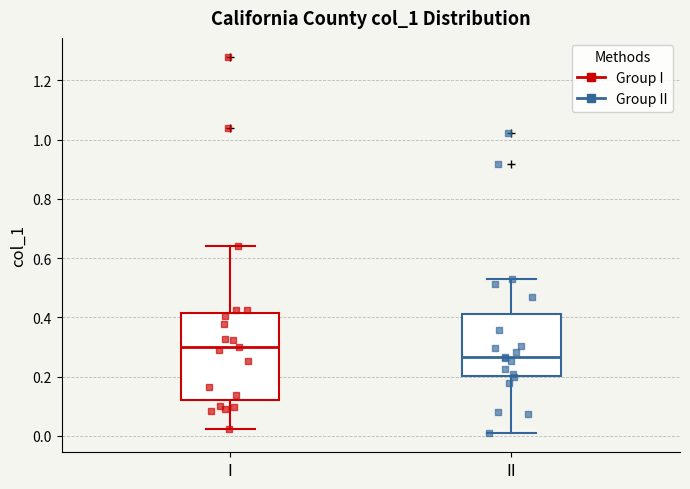

Which box has the lowest median line?

II